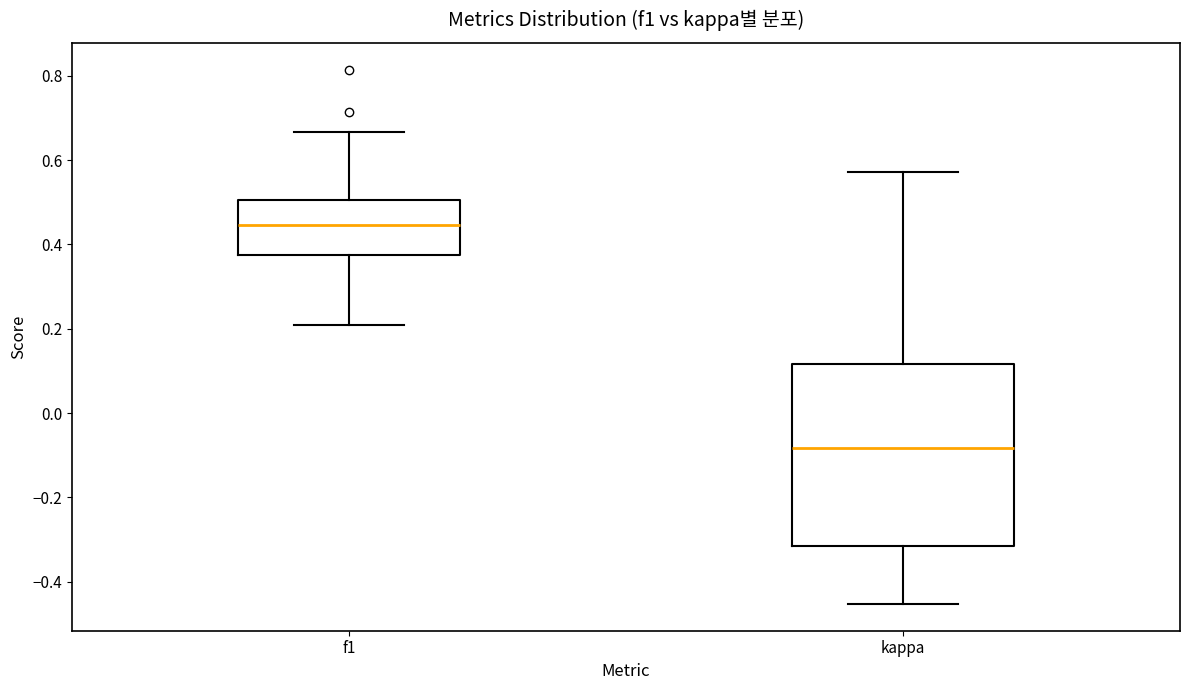

Reading left to right, read every box against the y-axis: the position of its median line, the range the box covers, and the ends of its whiskers. The values are not printed on the chart, so give them approximately, as read against the axis.

f1: median 0.44, box 0.38 to 0.50, whiskers 0.20 to 0.66
kappa: median -0.08, box -0.32 to 0.12, whiskers -0.46 to 0.58